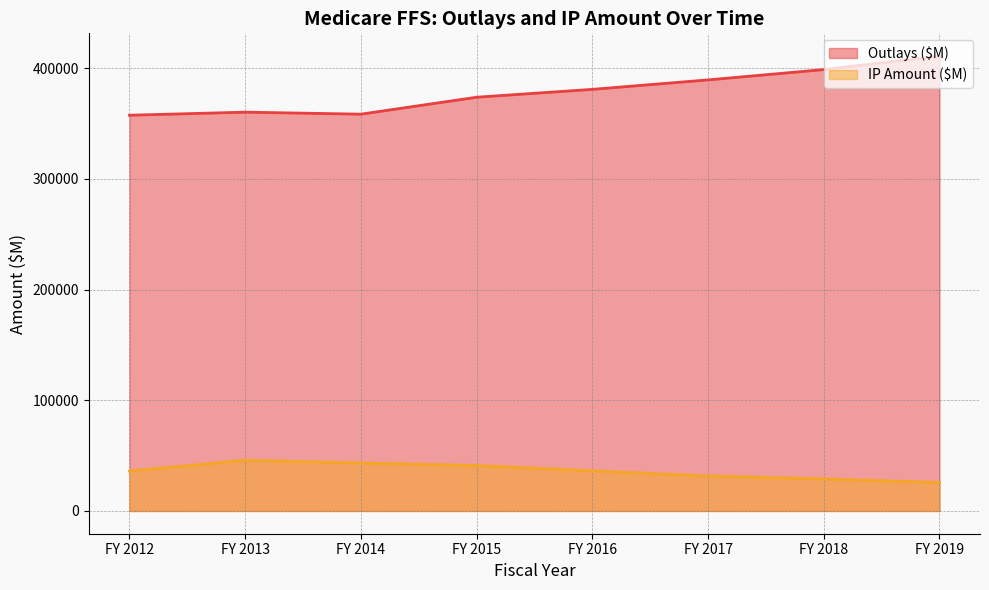

At which label does IP Amount ($M) reach its peak?

FY 2013